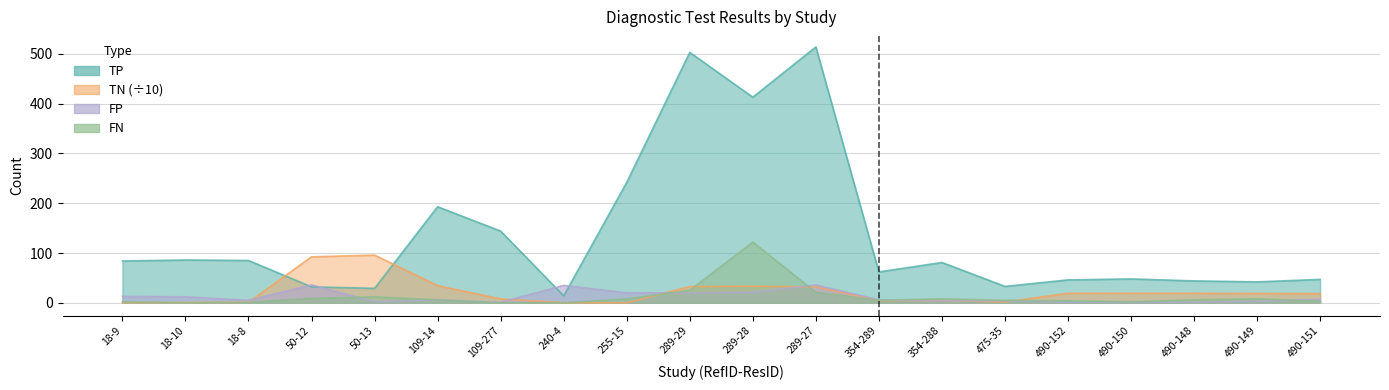

At which label does FP reach its minimum?

109-277